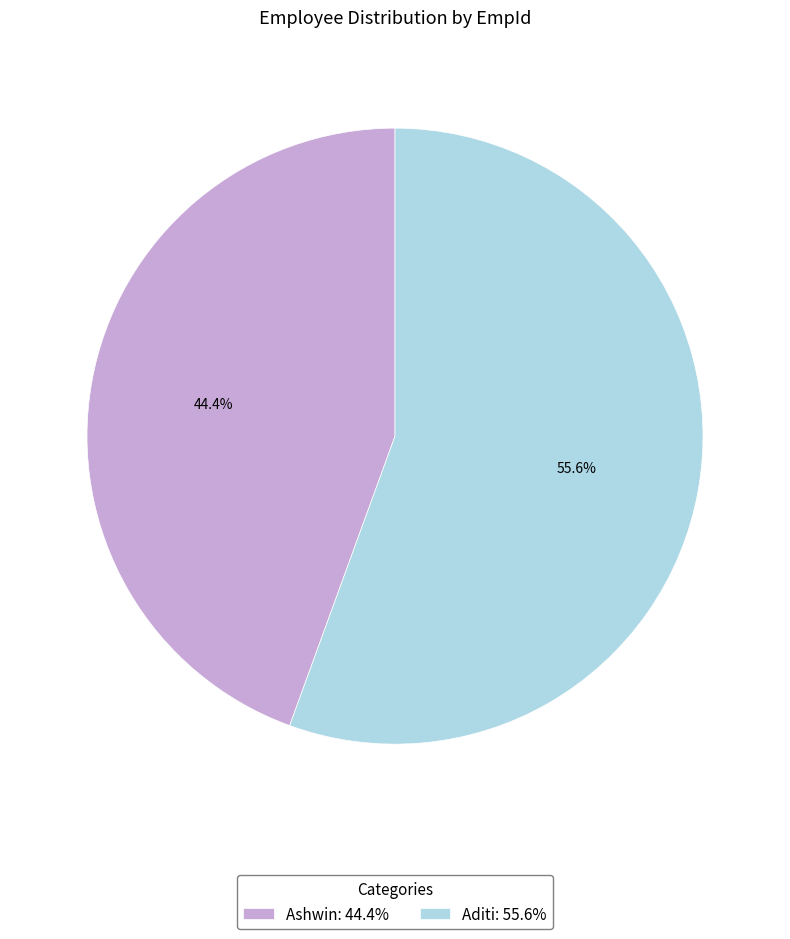

Count the number of slices in the pie.

2